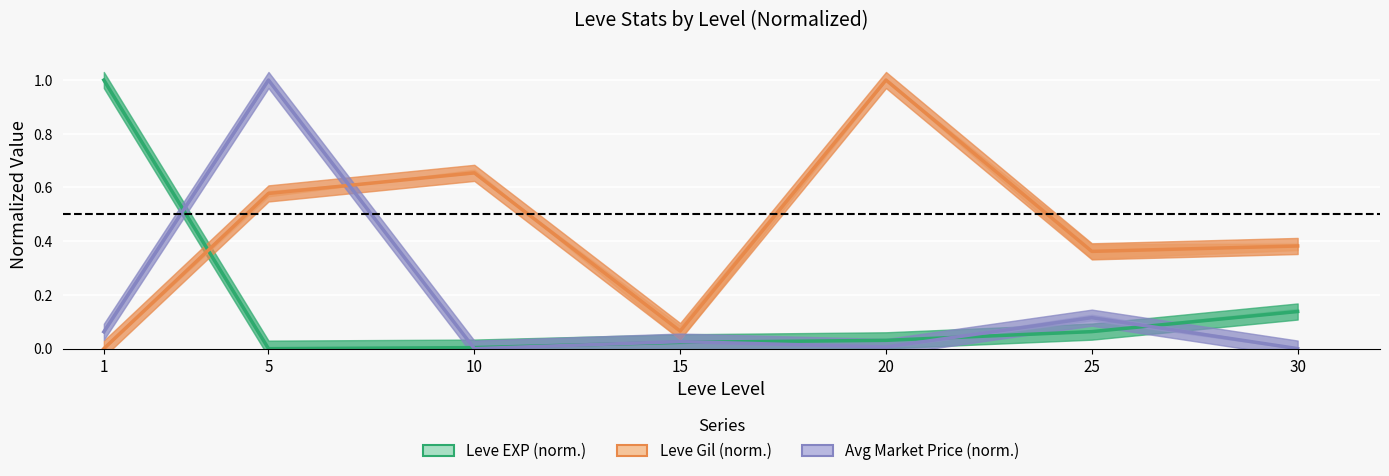

True or false: Leve Gil (norm.) and Leve EXP (norm.) intersect in this chart.

True